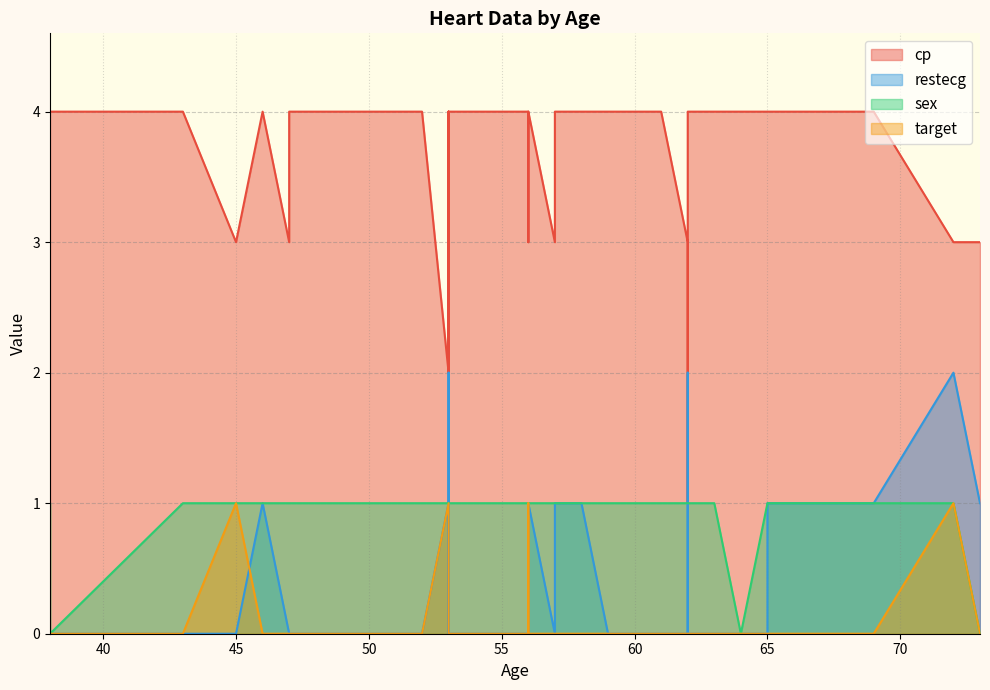

True or false: restecg has more than 2 points higher than both neighbors.

True